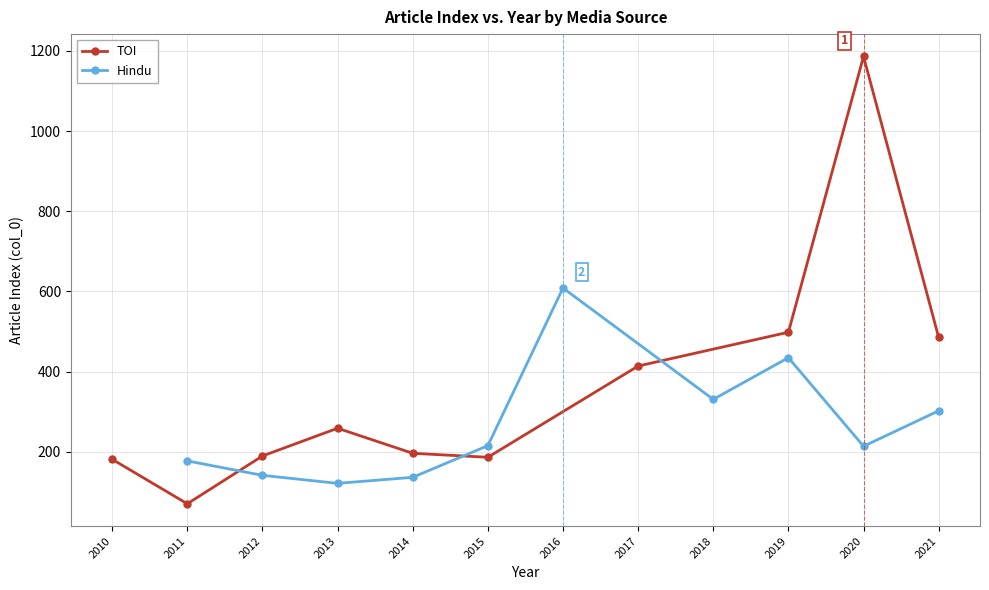

After their last crossing, which series has the higher values: TOI or Hindu?

TOI